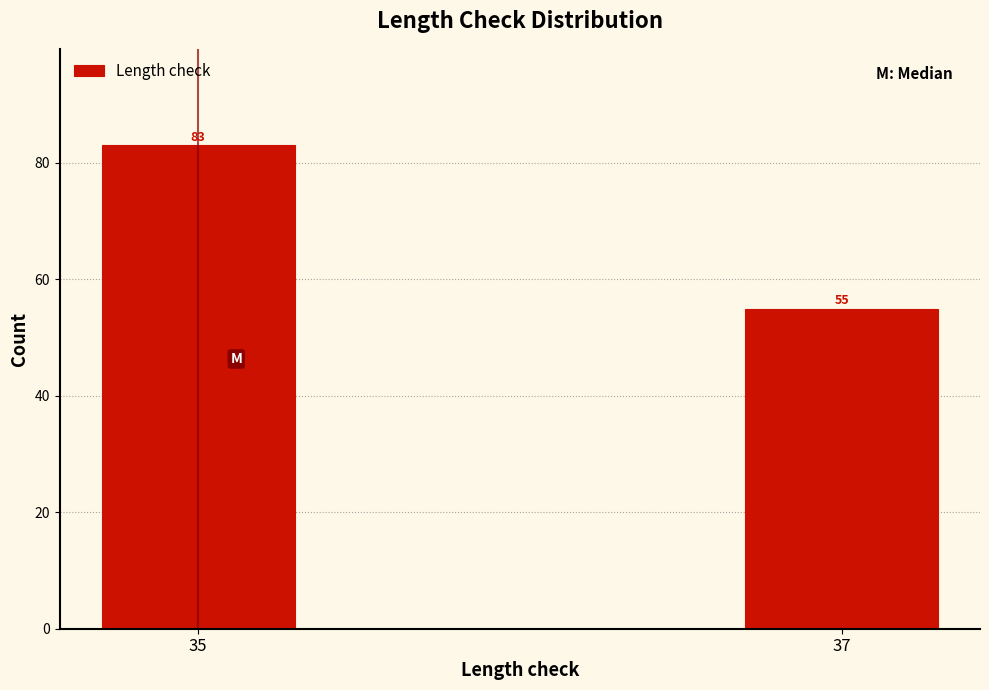

Reading left to right, what are all the values shown in this chart?

35=83	37=55